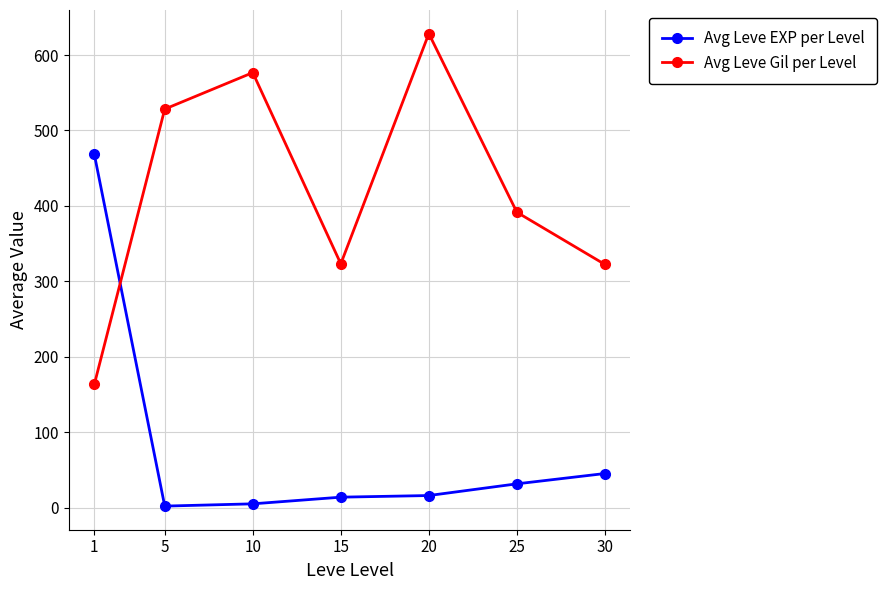

How many values in the Avg Leve Gil per Level series exceed 391?

4